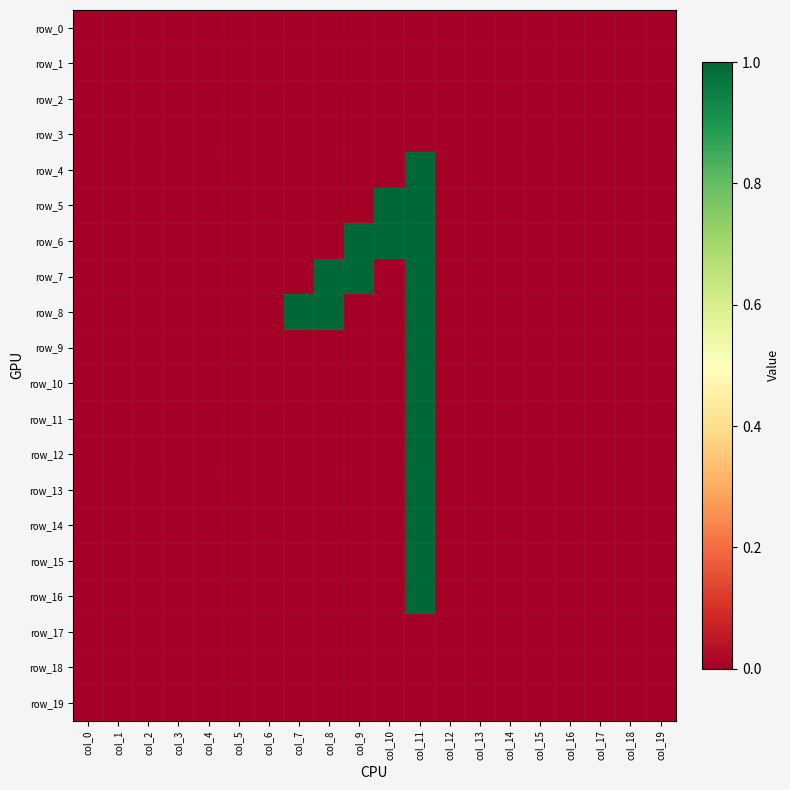

List the labels in order of row_4 value, largest first.

col_11, col_0, col_1, col_2, col_3, col_4, col_5, col_6, col_7, col_8, col_9, col_10, col_12, col_13, col_14, col_15, col_16, col_17, col_18, col_19